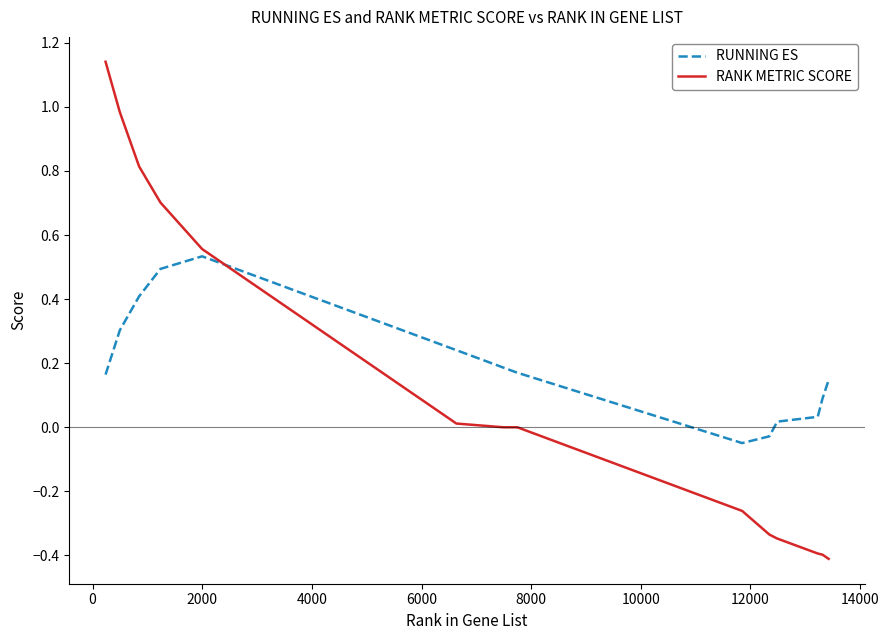

How many times do RUNNING ES and RANK METRIC SCORE cross each other?

1